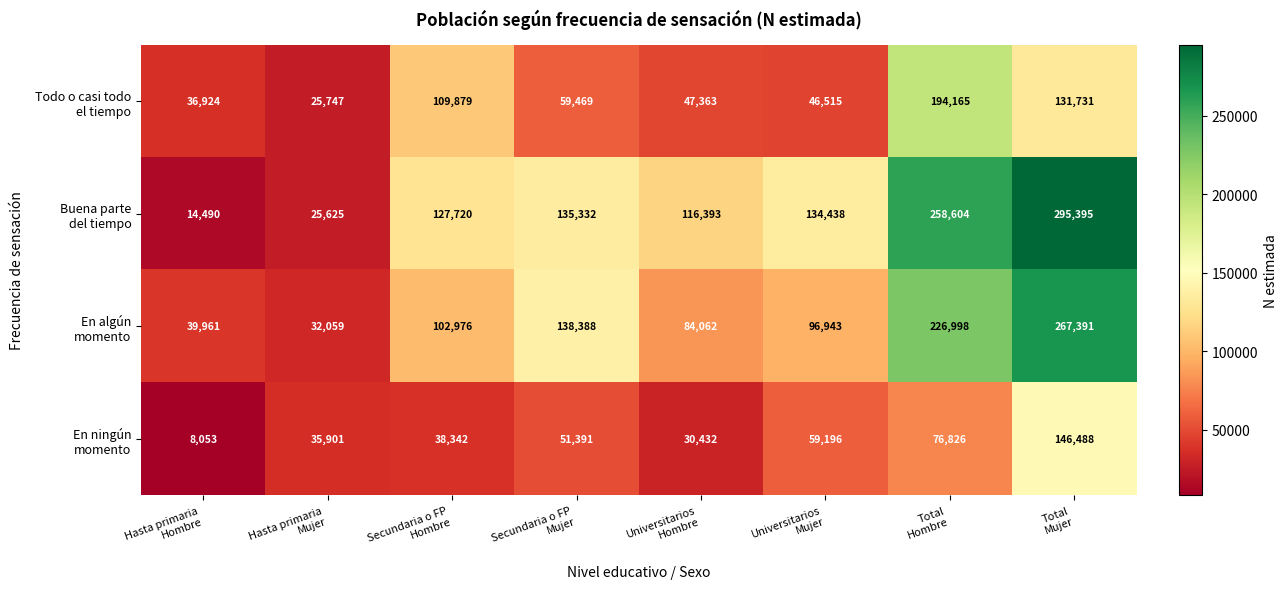

What is the smallest value displayed?

8053